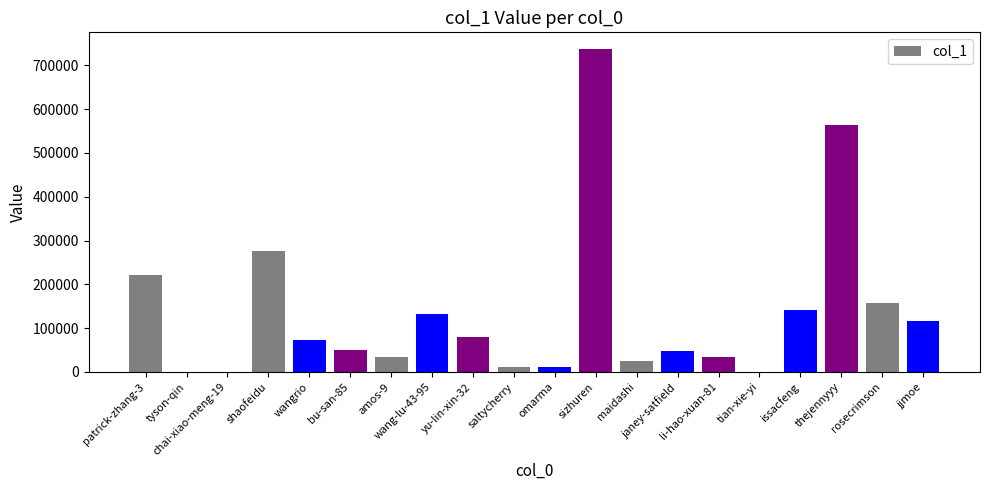

What is the difference between the values at yu-lin-xin-32 and wangrio?

7910